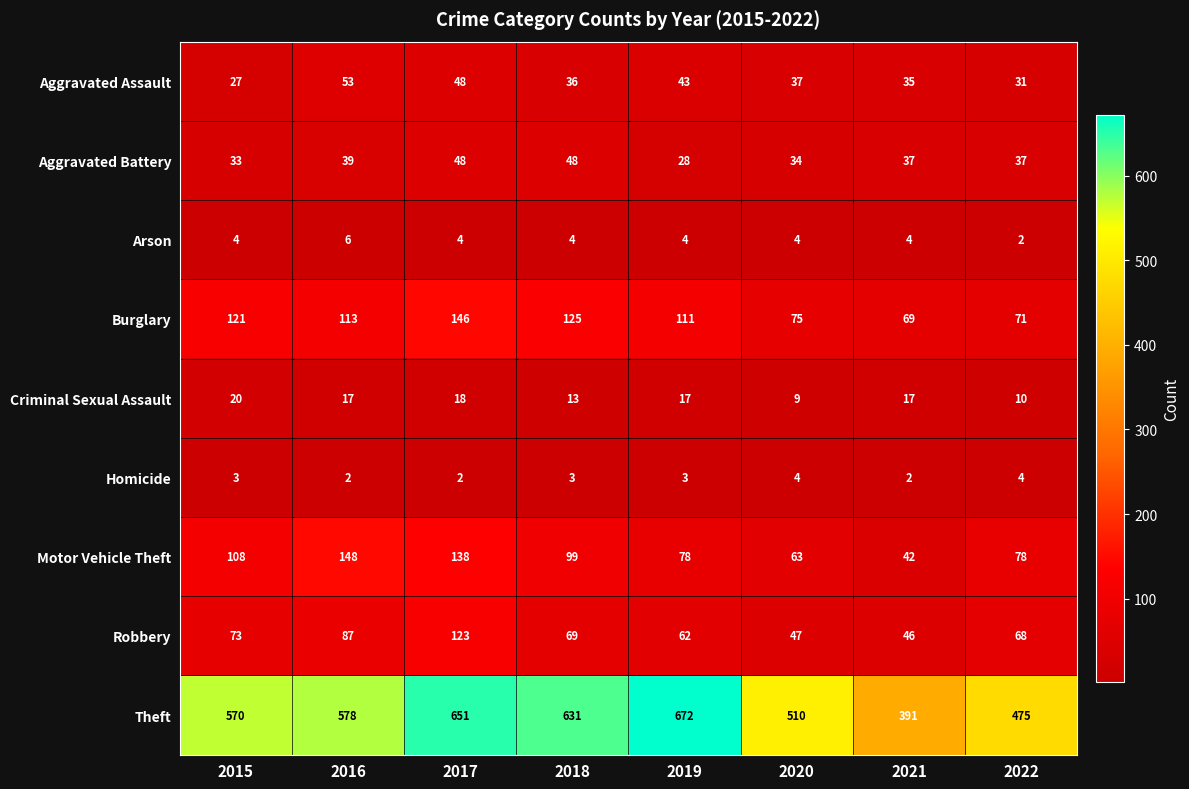

At which label does Criminal Sexual Assault first exceed 17?

2015